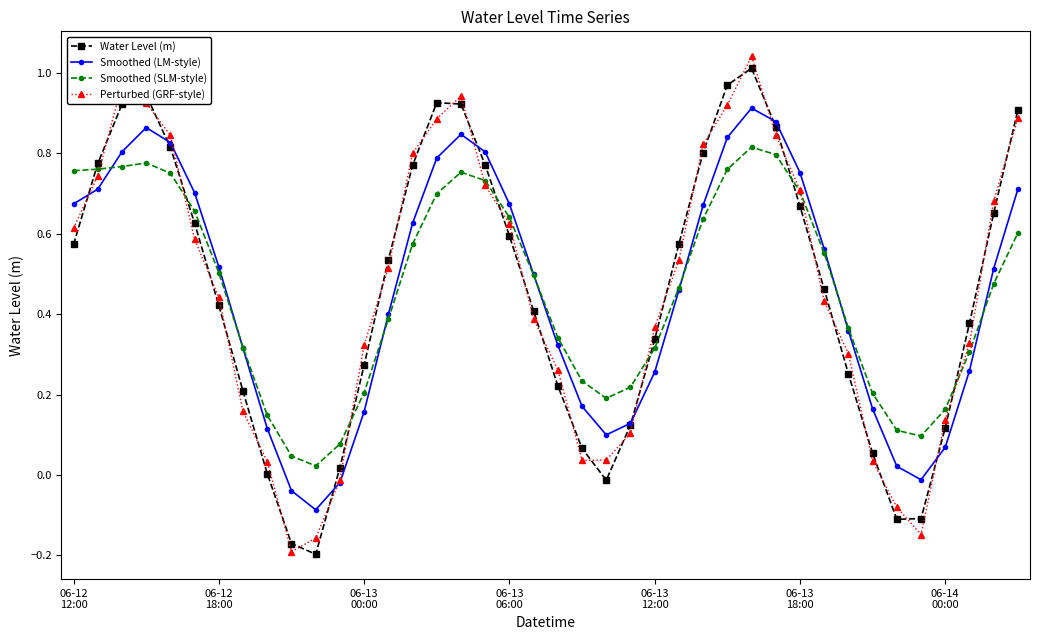

Is this an area chart (filled region under the line)?

No